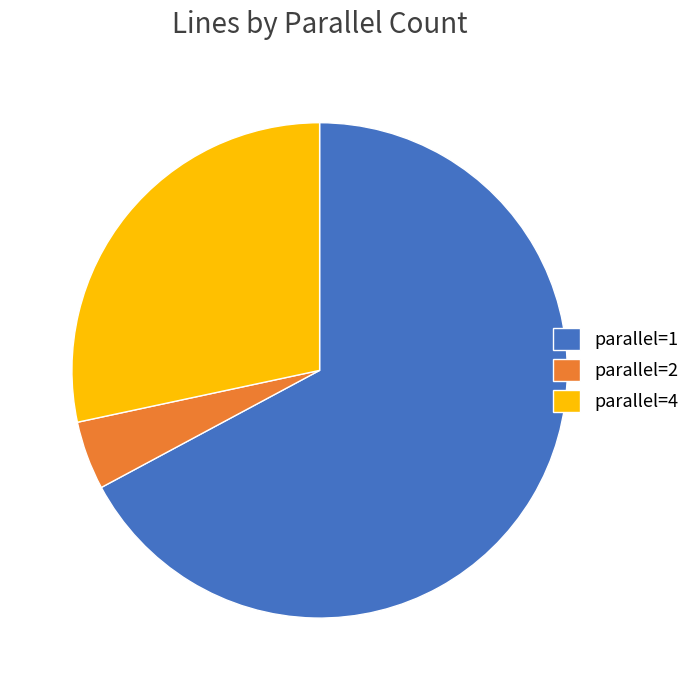

Rank the categories by value from highest to lowest.

parallel=1, parallel=4, parallel=2